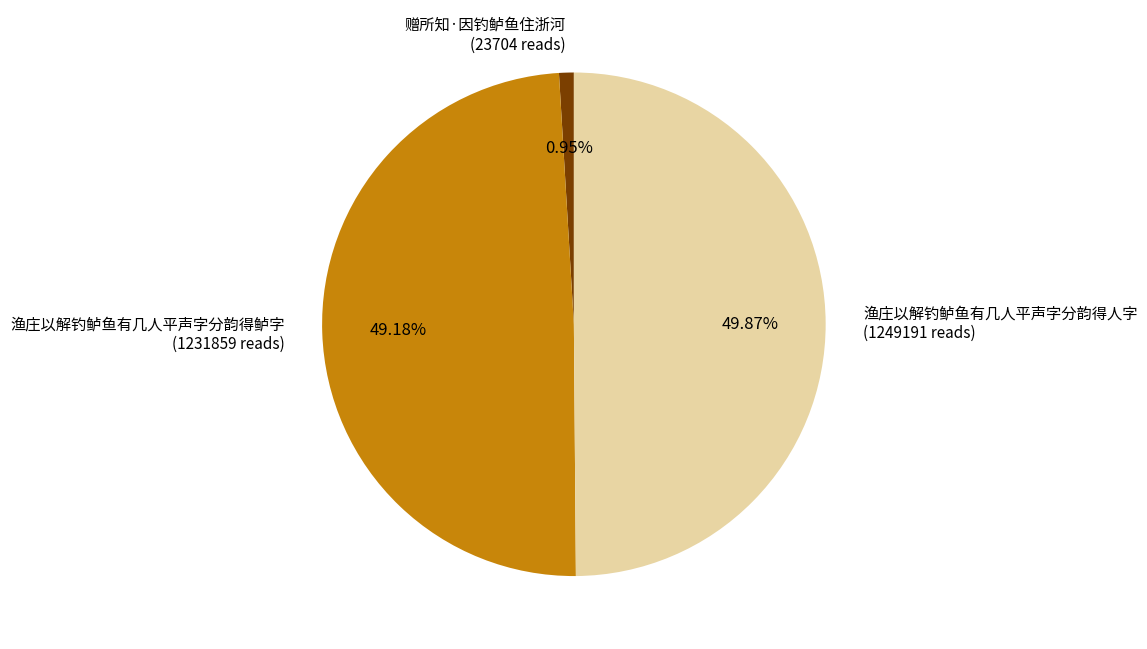

Is the sum of 渔庄以解钓鲈鱼有几人平声字分韵得鲈字 (1231859 reads) and 渔庄以解钓鲈鱼有几人平声字分韵得人字 (1249191 reads) greater than half?

Yes